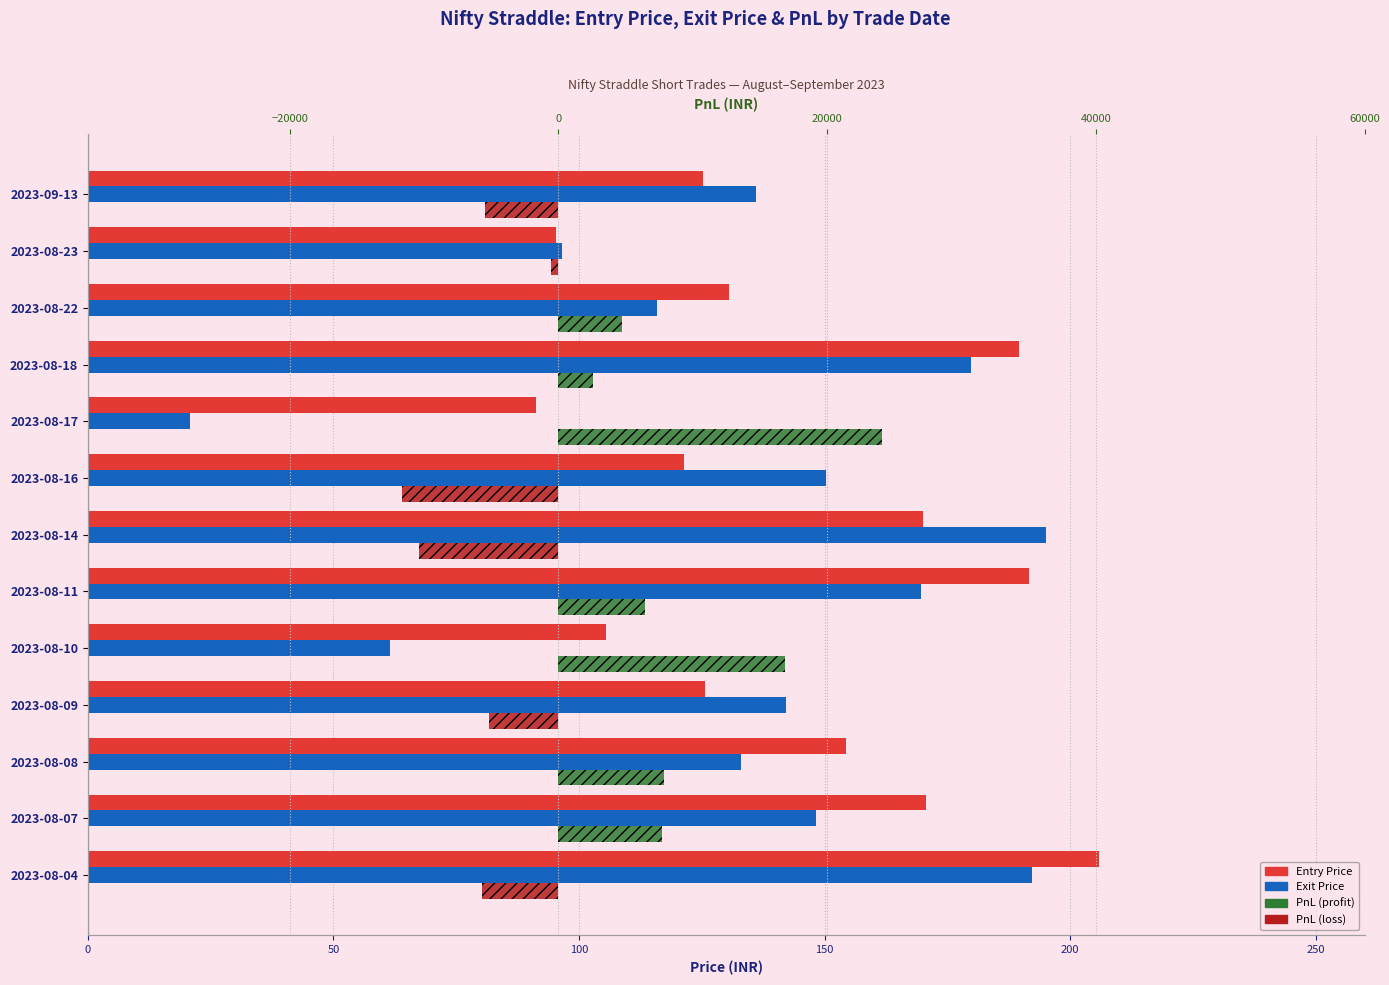

Which has a higher value, 2023-08-10 or 2023-08-11?

2023-08-11